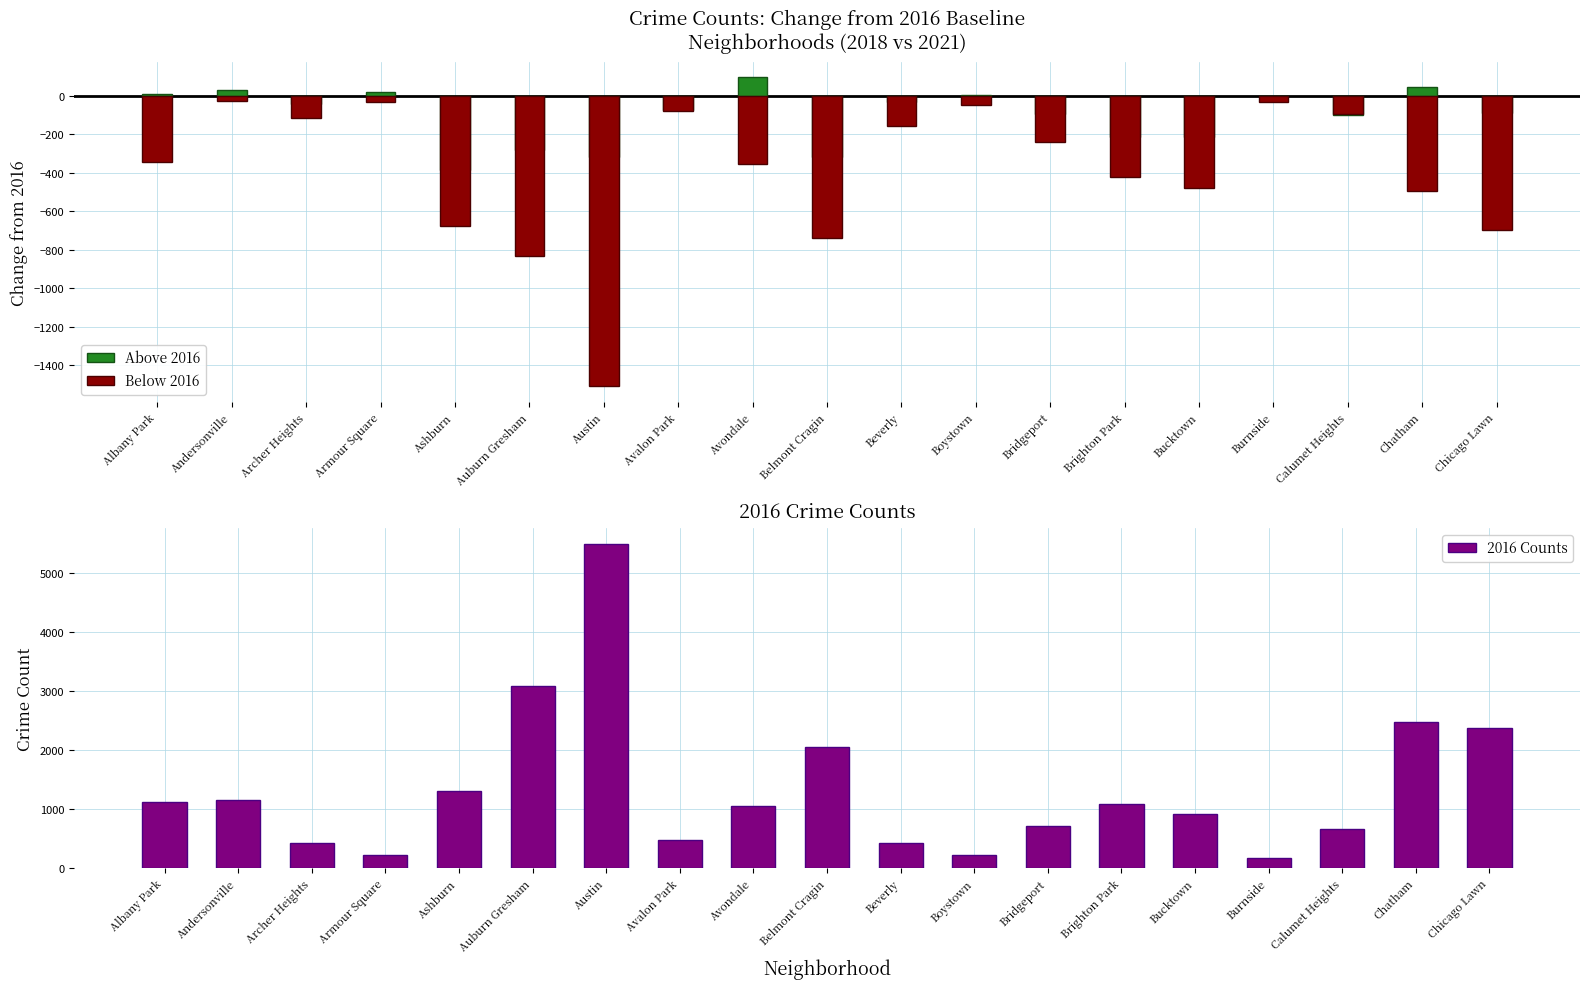

The value of 2016 Counts at Albany Park is 1110. True or false?

True